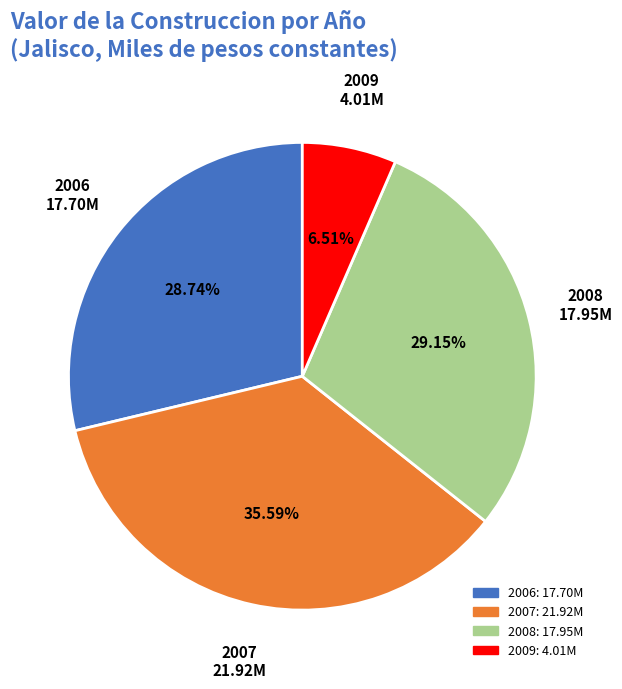

Is there any slice that represents more than half of the pie?

No